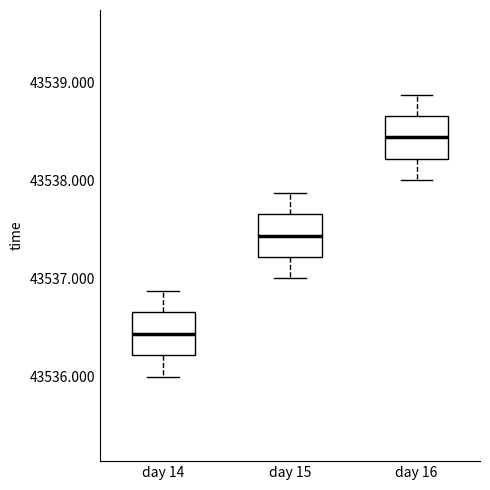

Reading left to right, read every box against the y-axis: the position of its median line, the range the box covers, and the ends of its whiskers. The values are not printed on the chart, so give them approximately, as read against the axis.

day 14: median 43536.4, box 43536.2 to 43536.7, whiskers 43536.0 to 43536.9
day 15: median 43537.4, box 43537.2 to 43537.7, whiskers 43537.0 to 43537.9
day 16: median 43538.4, box 43538.2 to 43538.7, whiskers 43538.0 to 43538.9